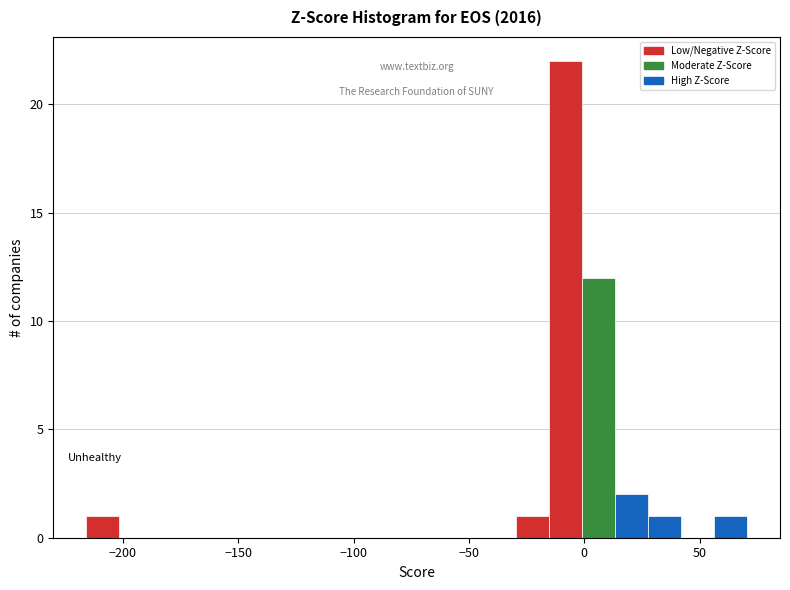

Read against the x-axis, roughly where is the centre of the tallest bar?

-10